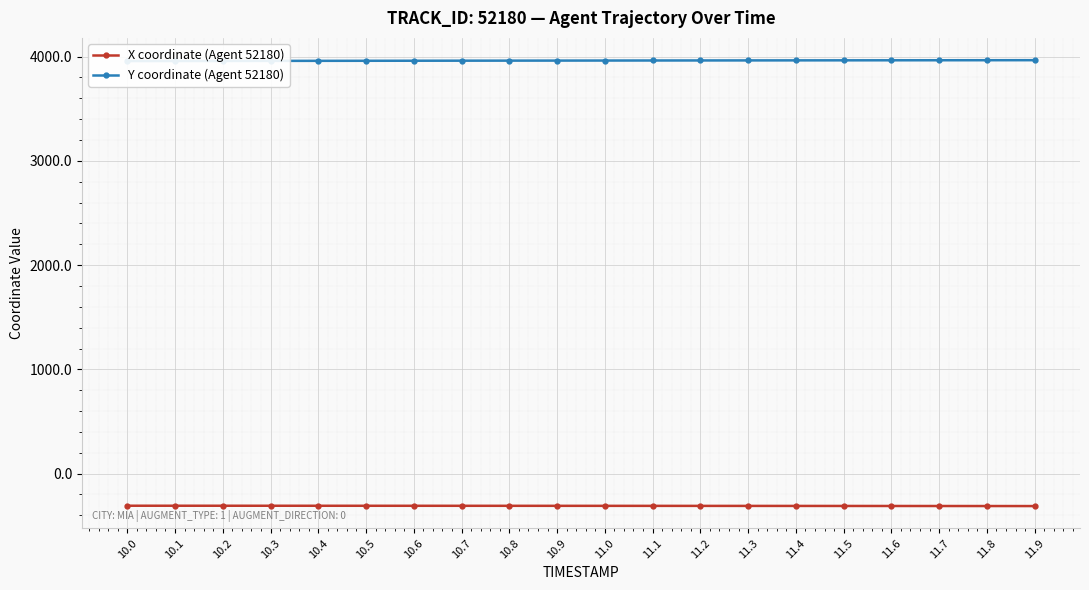

What is the total value across all series at 10.0?

3649.6